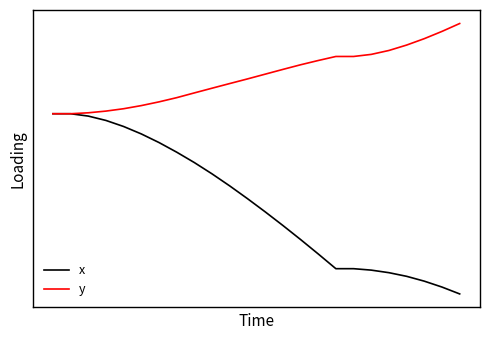

Which series has the largest total across all categories?

y